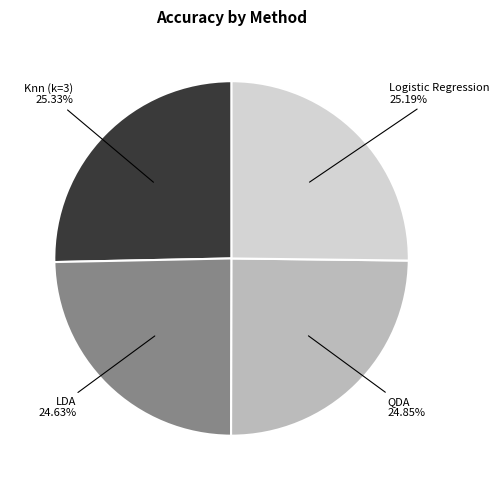

Is the sum of Knn (k=3) and Logistic Regression greater than half?

Yes